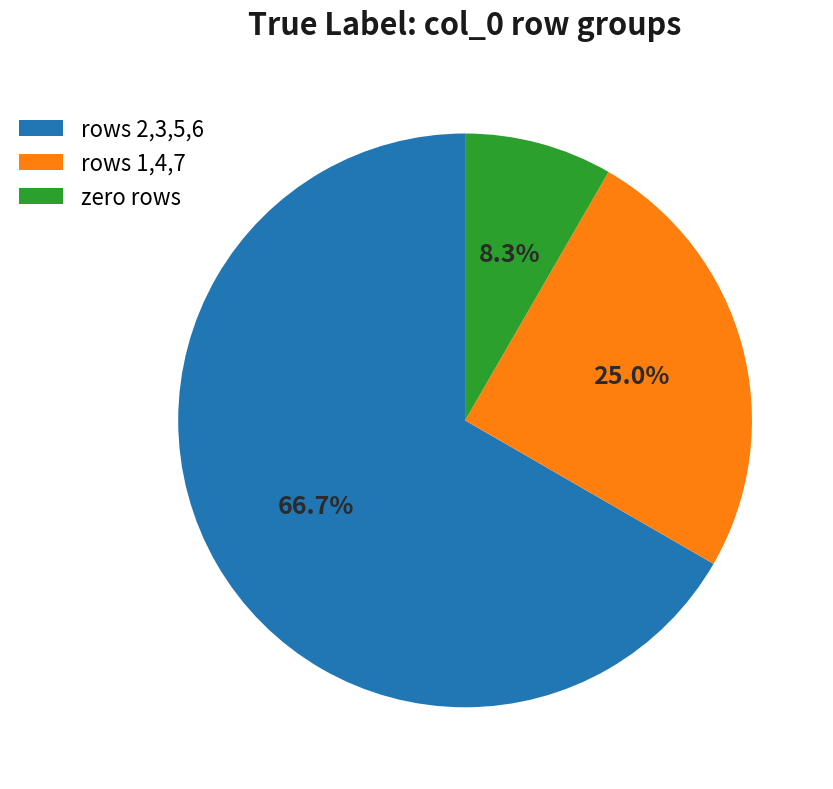

To the nearest percent, what is the average slice percentage?

33%